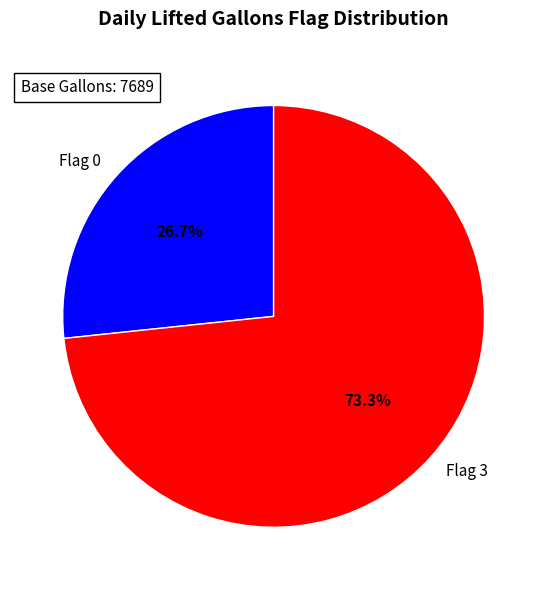

How many segments does this pie chart have?

2